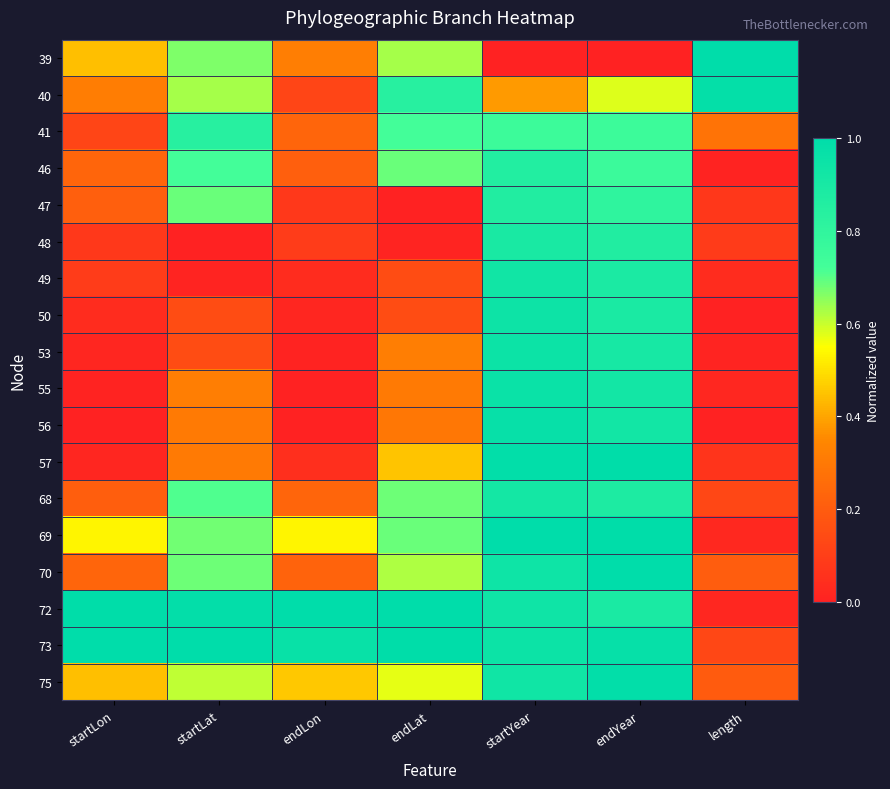

Reading left to right, transcribe all the data shown in this chart.

39: startLon=0.4	startLat=0.7	endLon=0.3	endLat=0.6	startYear=0.0	endYear=0.0	length=1.0
40: startLon=0.3	startLat=0.6	endLon=0.1	endLat=0.8	startYear=0.4	endYear=0.6	length=1.0
41: startLon=0.1	startLat=0.8	endLon=0.2	endLat=0.7	startYear=0.7	endYear=0.7	length=0.3
46: startLon=0.2	startLat=0.7	endLon=0.2	endLat=0.7	startYear=0.9	endYear=0.8	length=0.0
47: startLon=0.2	startLat=0.7	endLon=0.1	endLat=0.0	startYear=0.9	endYear=0.8	length=0.1
48: startLon=0.1	startLat=0.0	endLon=0.1	endLat=0.0	startYear=0.9	endYear=0.9	length=0.1
49: startLon=0.1	startLat=0.0	endLon=0.0	endLat=0.1	startYear=0.9	endYear=0.9	length=0.0
50: startLon=0.0	startLat=0.1	endLon=0.0	endLat=0.1	startYear=0.9	endYear=0.9	length=0.0
53: startLon=0.0	startLat=0.1	endLon=0.0	endLat=0.3	startYear=0.9	endYear=0.9	length=0.0
55: startLon=0.0	startLat=0.3	endLon=0.0	endLat=0.3	startYear=1.0	endYear=0.9	length=0.0
56: startLon=0.0	startLat=0.3	endLon=0.0	endLat=0.3	startYear=1.0	endYear=0.9	length=0.0
57: startLon=0.0	startLat=0.3	endLon=0.1	endLat=0.5	startYear=1.0	endYear=1.0	length=0.1
68: startLon=0.2	startLat=0.7	endLon=0.2	endLat=0.7	startYear=0.9	endYear=0.9	length=0.1
69: startLon=0.5	startLat=0.7	endLon=0.5	endLat=0.7	startYear=1.0	endYear=1.0	length=0.0
70: startLon=0.2	startLat=0.7	endLon=0.2	endLat=0.6	startYear=0.9	endYear=1.0	length=0.2
72: startLon=1.0	startLat=1.0	endLon=1.0	endLat=1.0	startYear=0.9	endYear=0.9	length=0.0
73: startLon=1.0	startLat=1.0	endLon=1.0	endLat=1.0	startYear=0.9	endYear=1.0	length=0.1
75: startLon=0.4	startLat=0.6	endLon=0.5	endLat=0.6	startYear=0.9	endYear=1.0	length=0.2